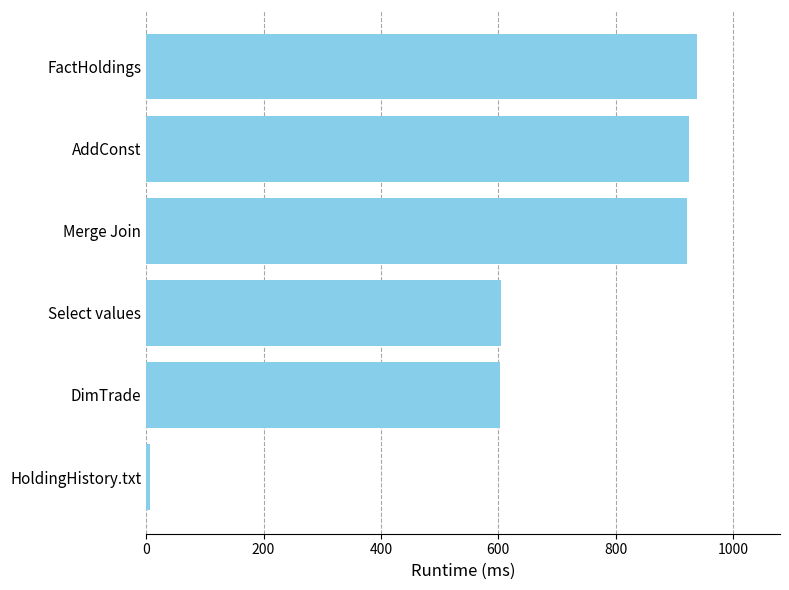

True or false: the data shows 1246 at Merge Join.

False